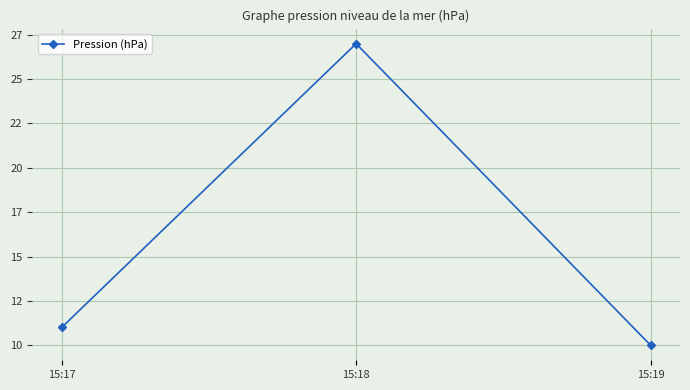

What value does the data have at 15:19, to the nearest 10?

10